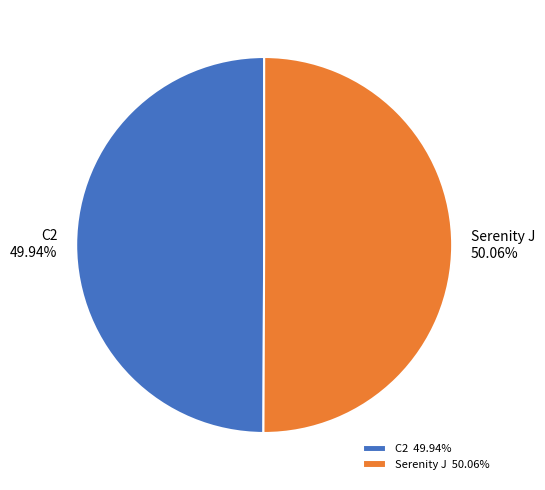

What percentage is the Serenity J slice, to the nearest percent?

50%